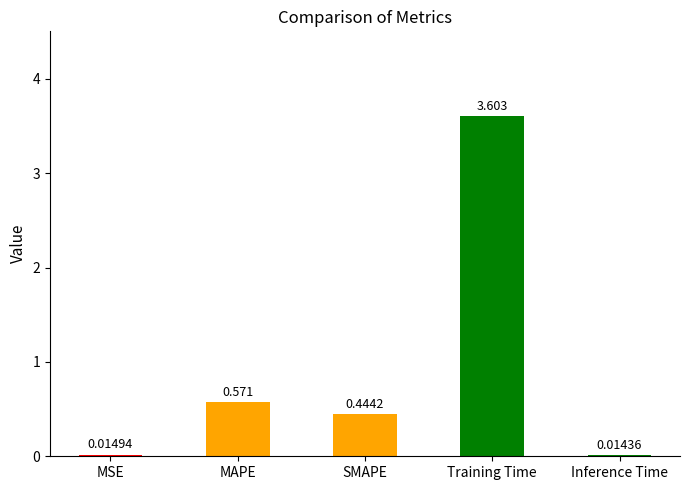

What is the label of the 5th bar from the right?

MSE